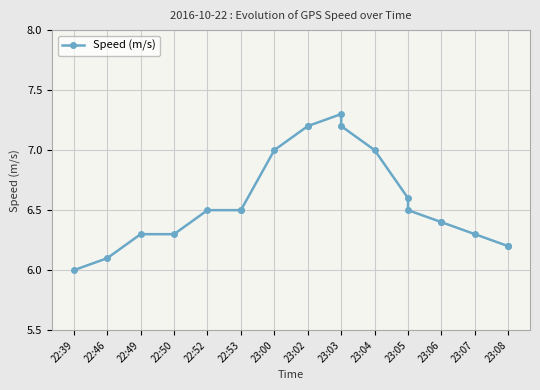

The value at 23:05 is 10.1. True or false?

False